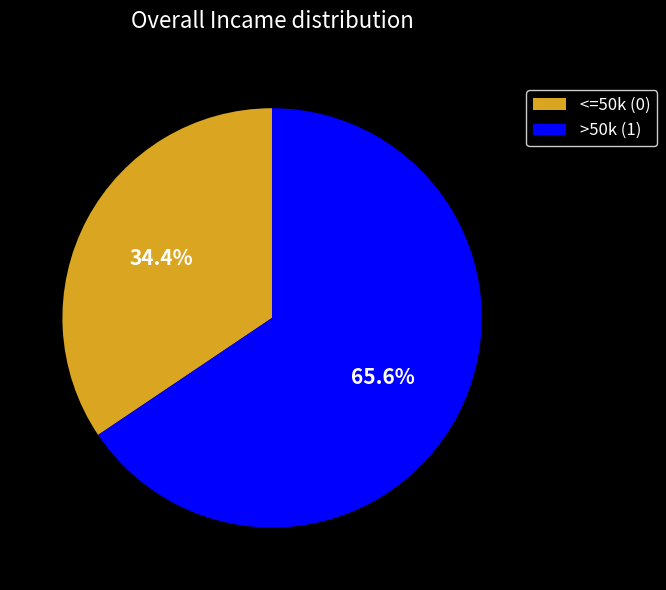

Between >50k (1) and <=50k (0), which is larger?

>50k (1)